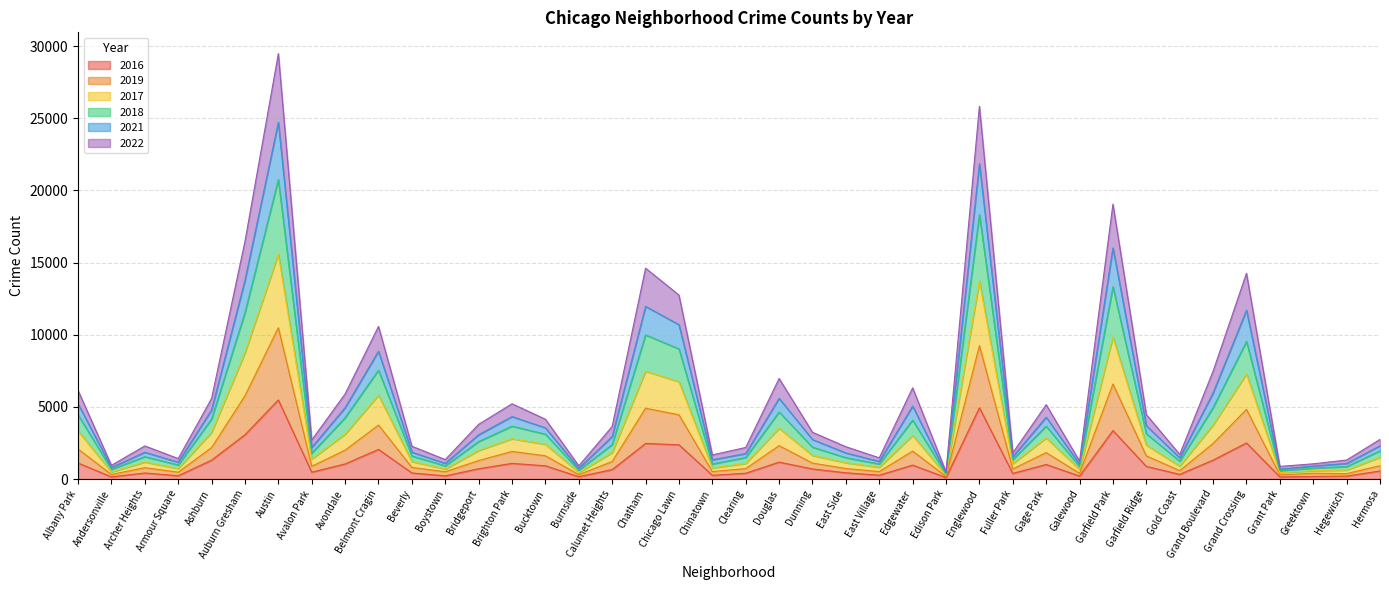

True or false: 2021 and 2018 cross at least once.

False